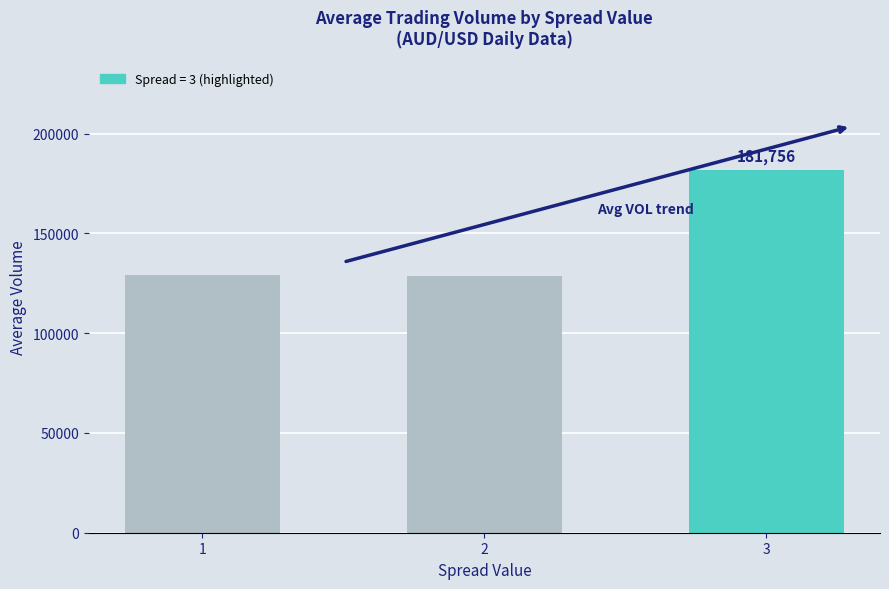

What is the smallest value displayed?

128534